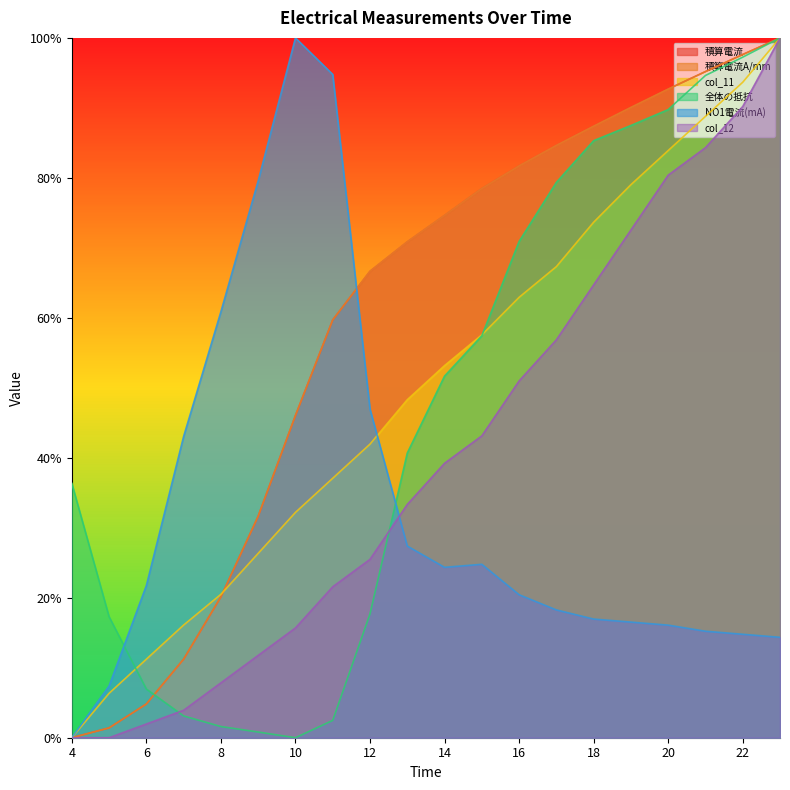

Where is 全体の抵抗 nearest to the value 0?

10